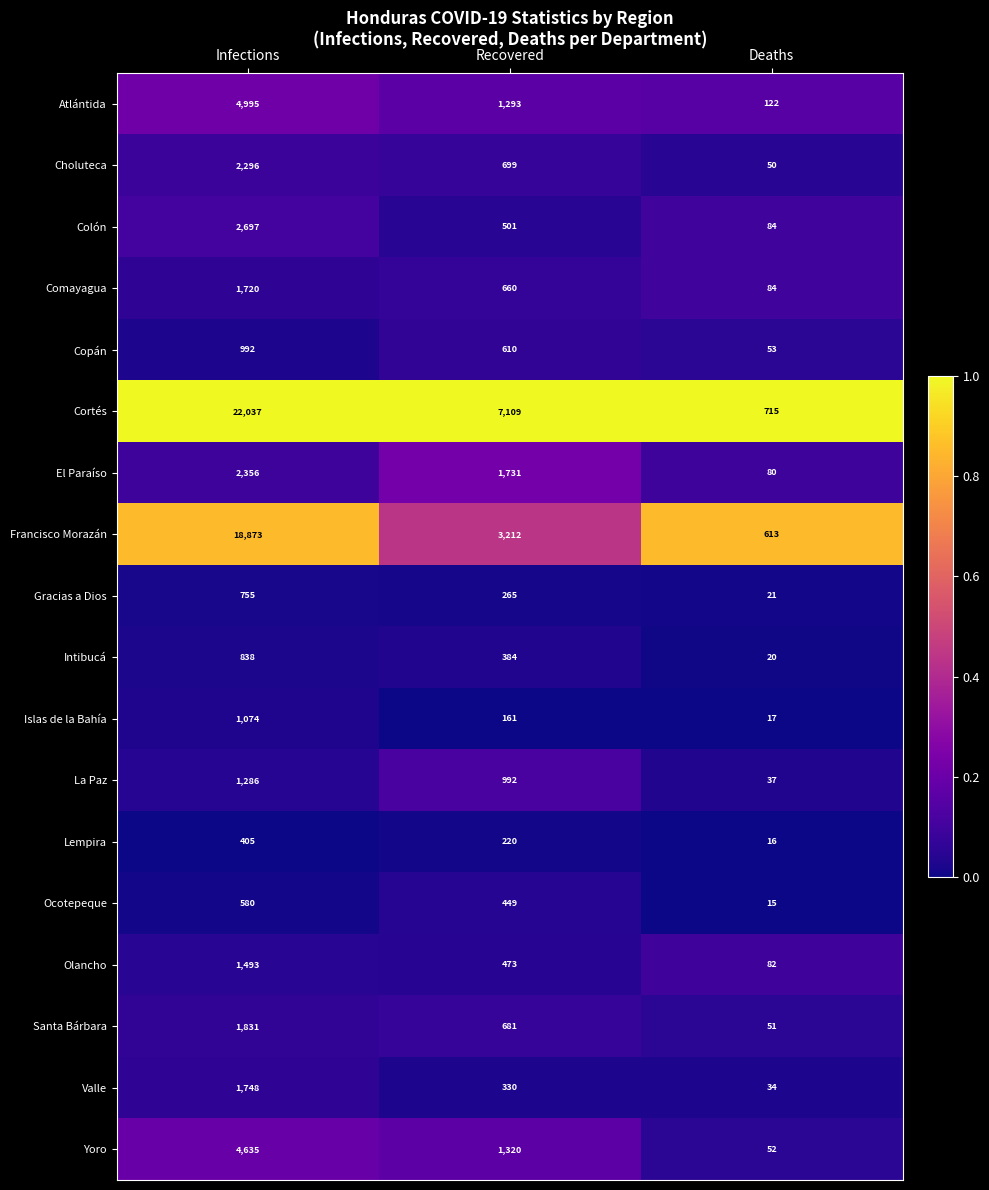

The value of Comayagua at Recovered is 929. True or false?

False